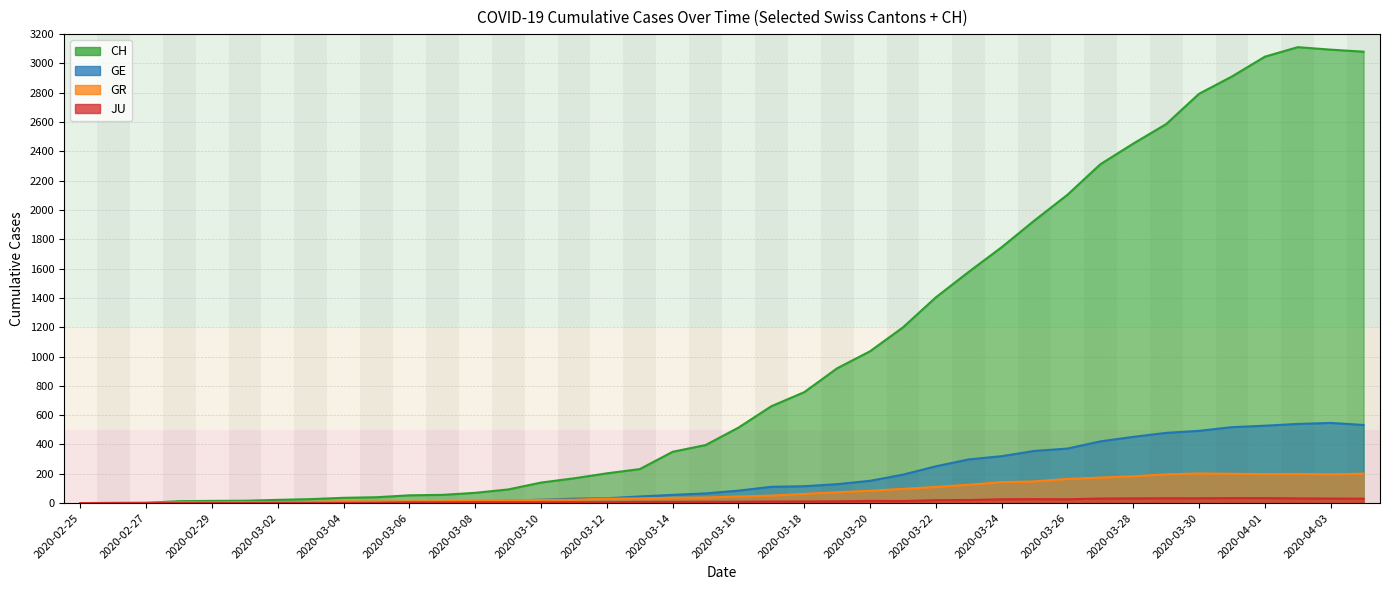

What is the difference between the JU values at 2020-03-28 and 2020-03-03?

31